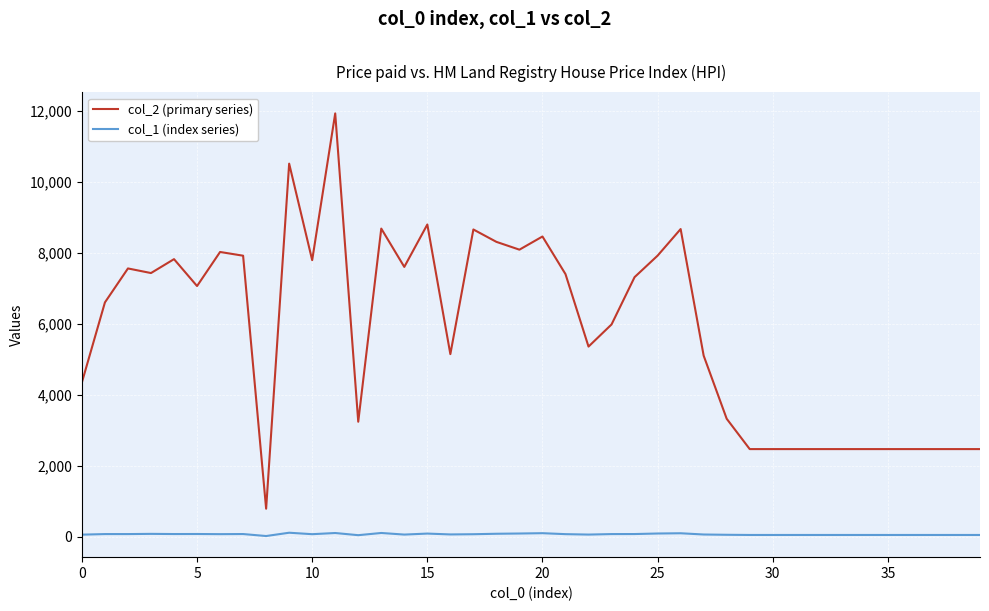

How many series are shown in this chart?

2